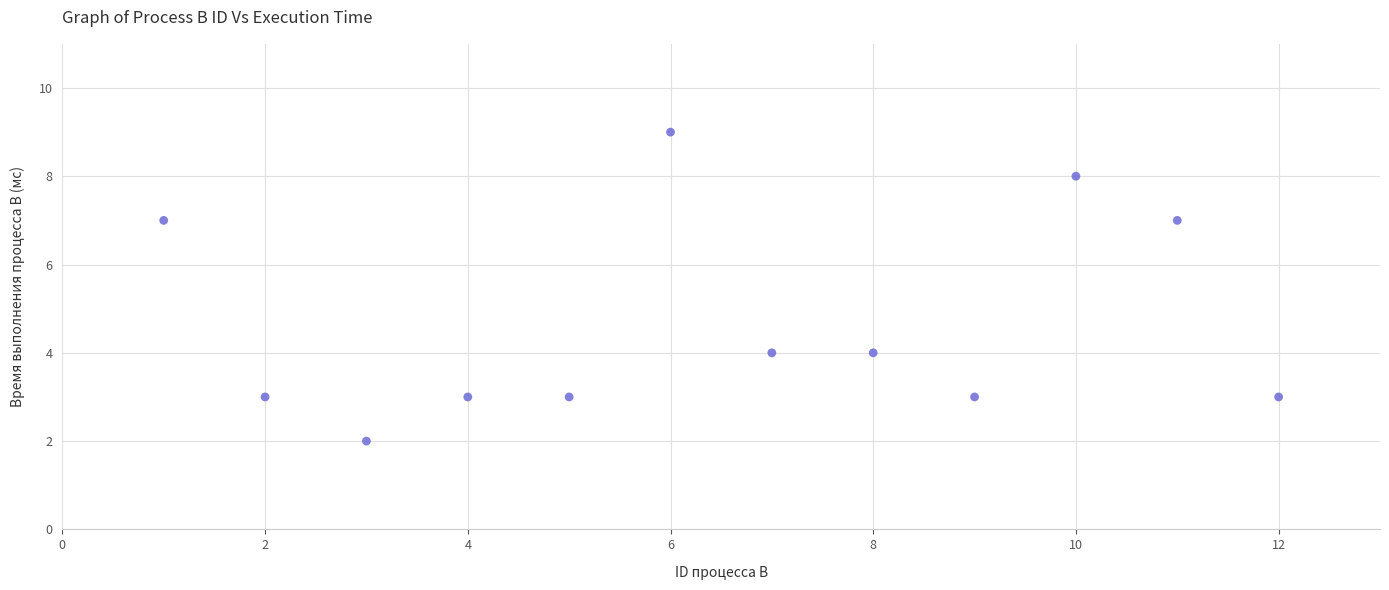

What is the average Y value?

5